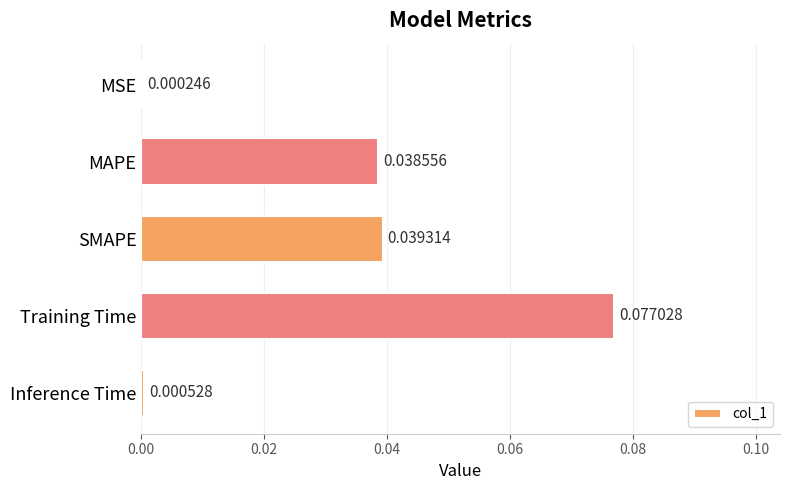

Where is the data nearest to the value 0?

MSE